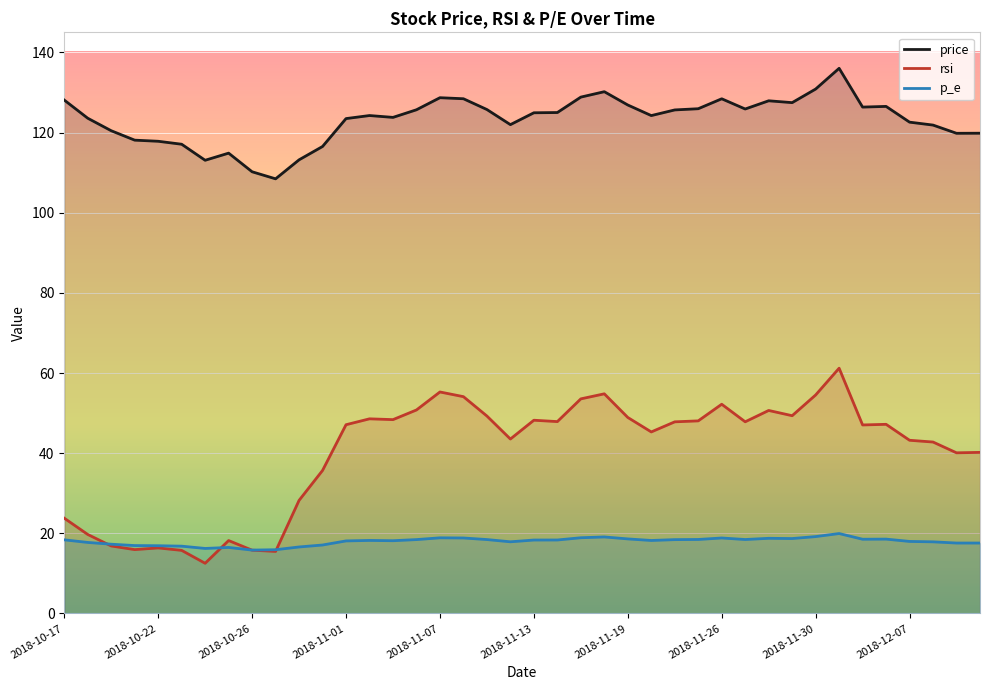

True or false: price and rsi intersect in this chart.

False